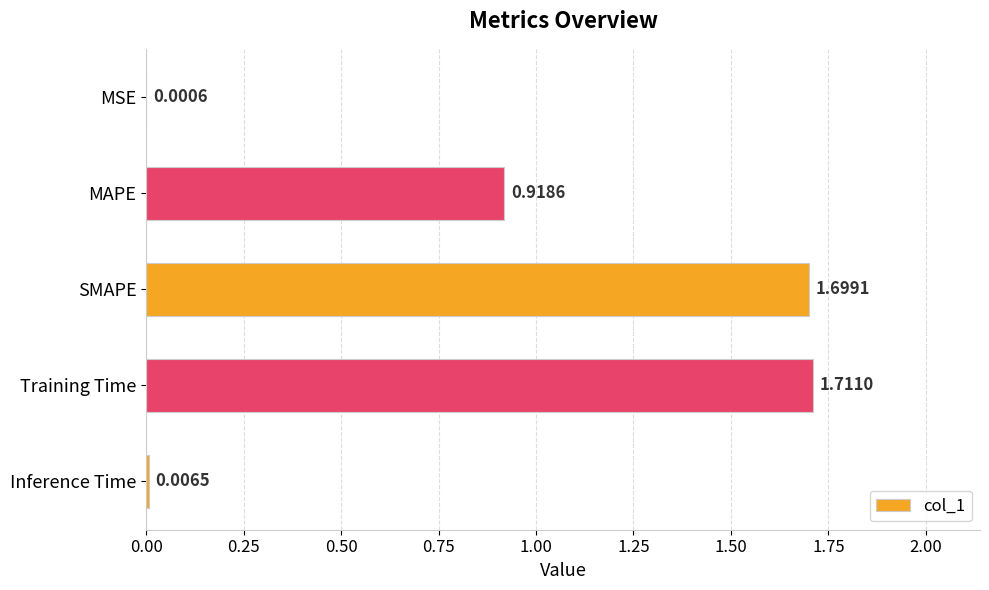

Which category has the highest value across all series?

Training Time